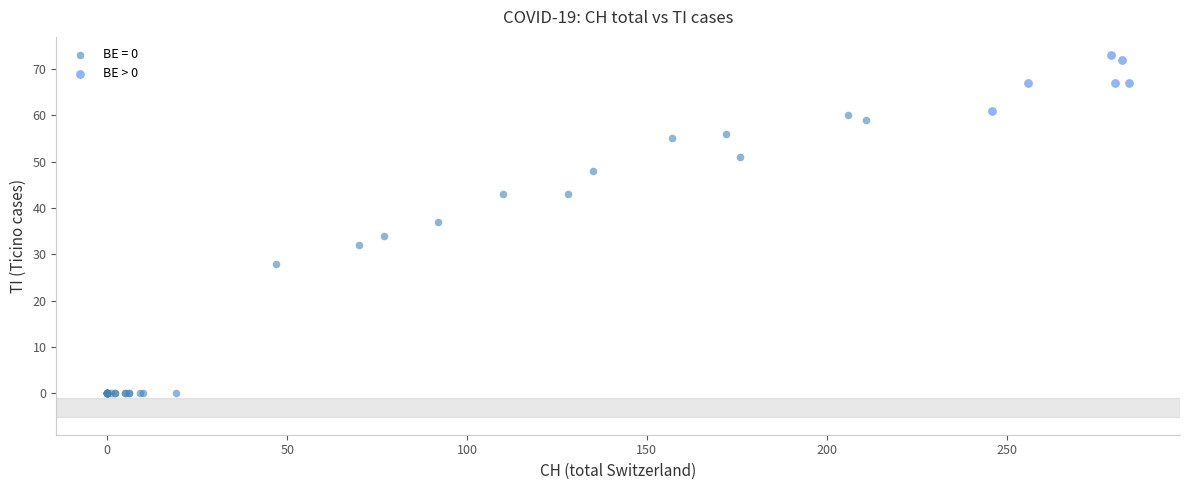

Which series contains the highest Y value?

BE > 0